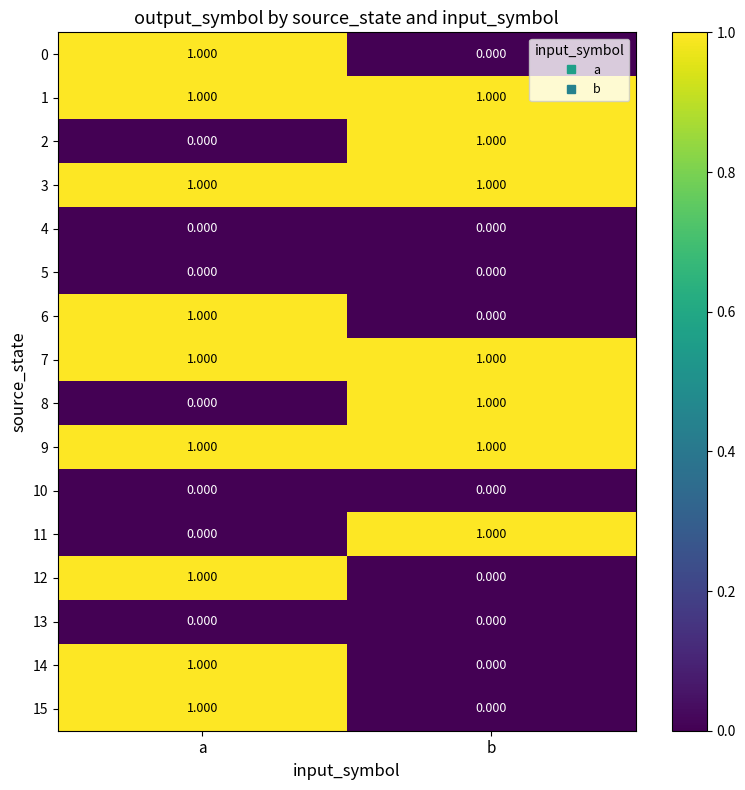

At which category is the sum across all series the highest?

a